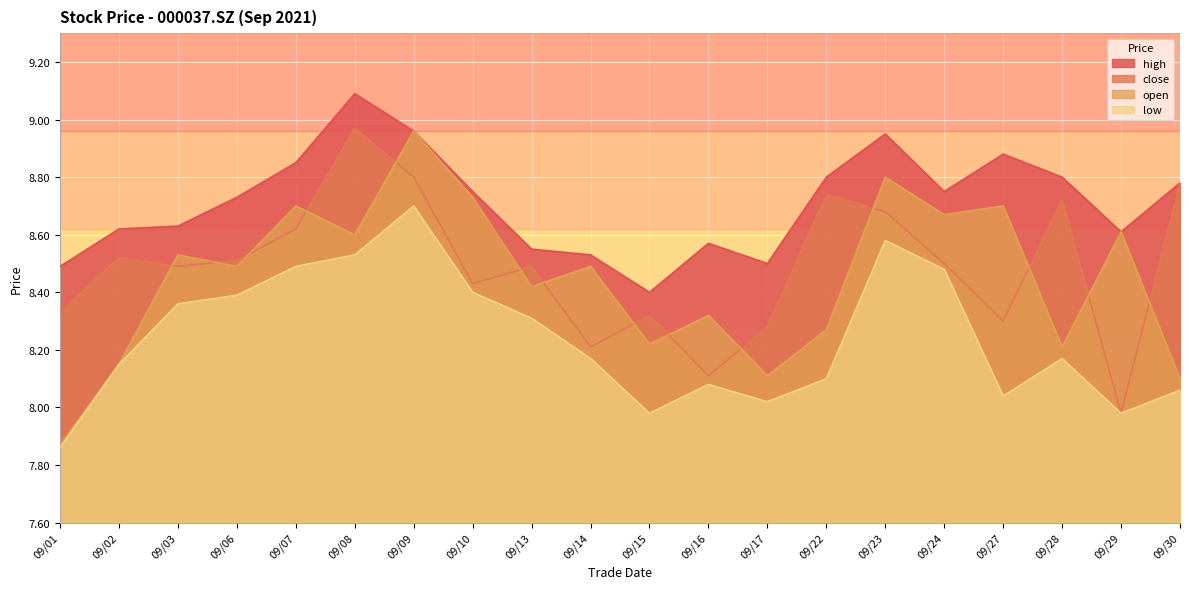

What is the minimum value shown in the chart?

7.9